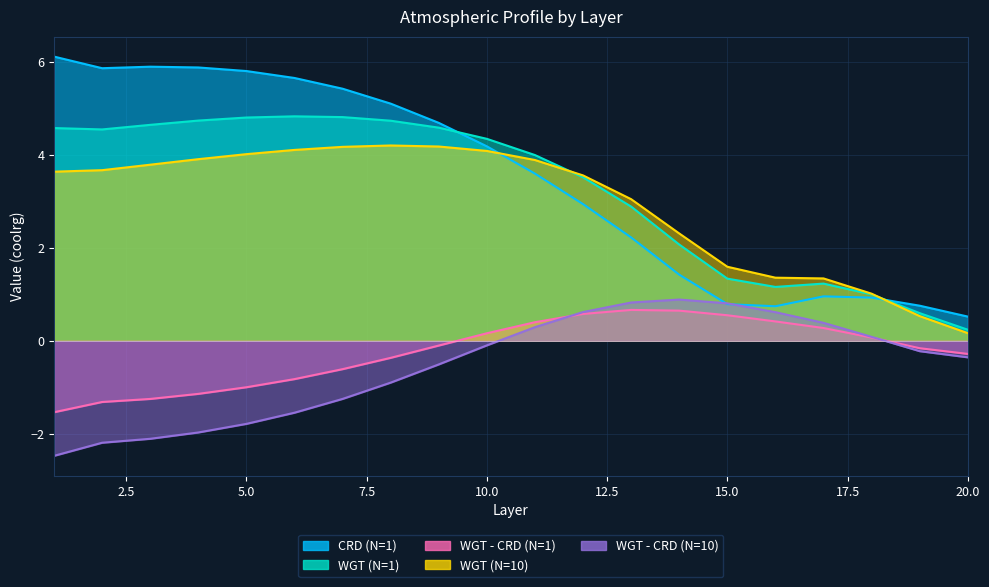

What is the average value of the WGT (N=1) series?

3.2